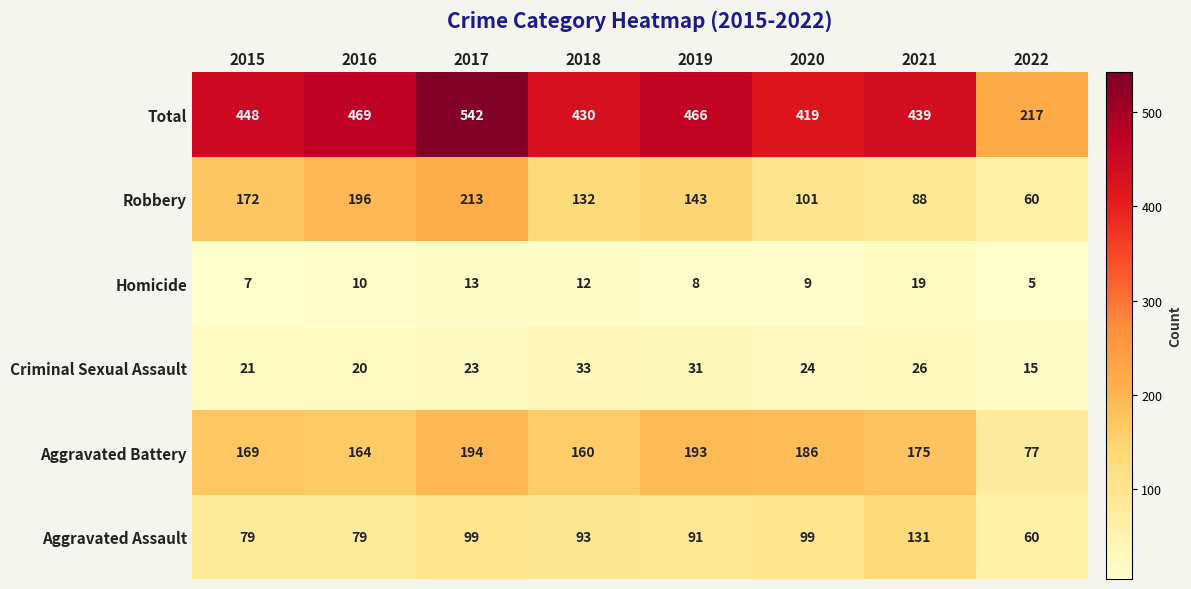

What is the spread (max minus min) of values at 2019?

458